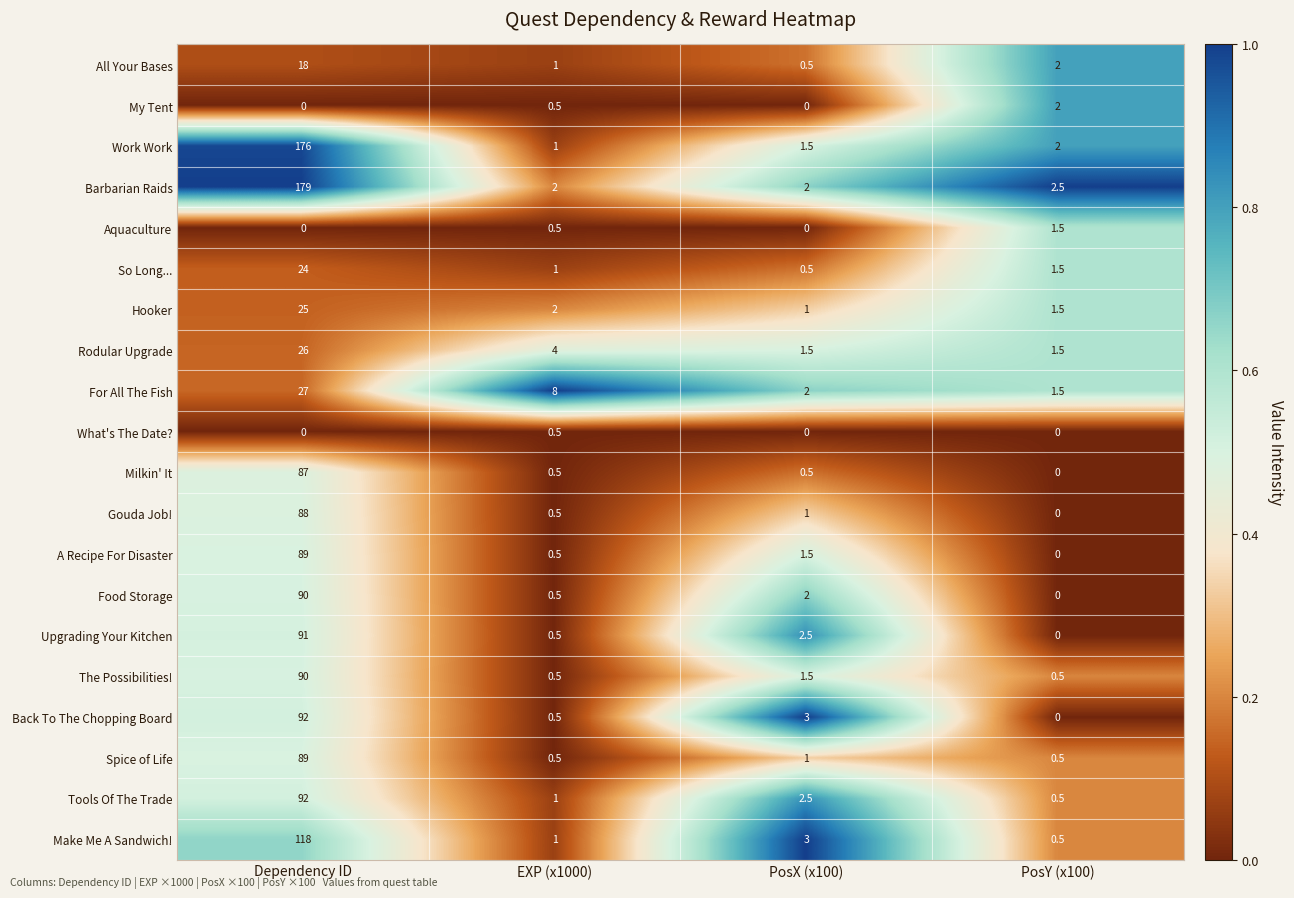

At which category is the sum across all series the highest?

Dependency ID